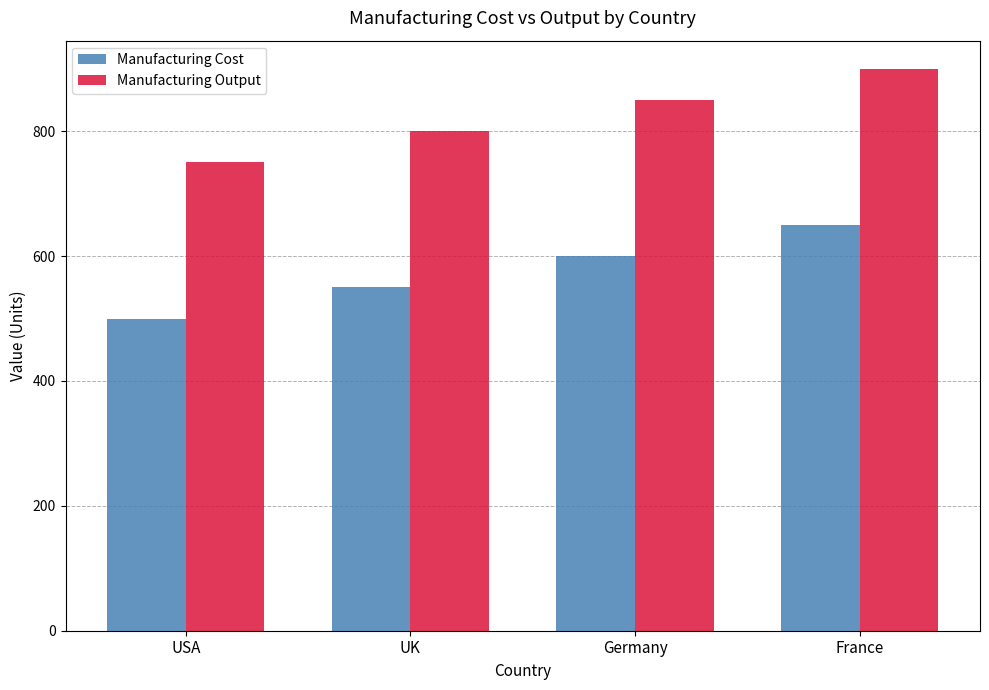

What is the sum of the Manufacturing Output values at Germany and France?

1750